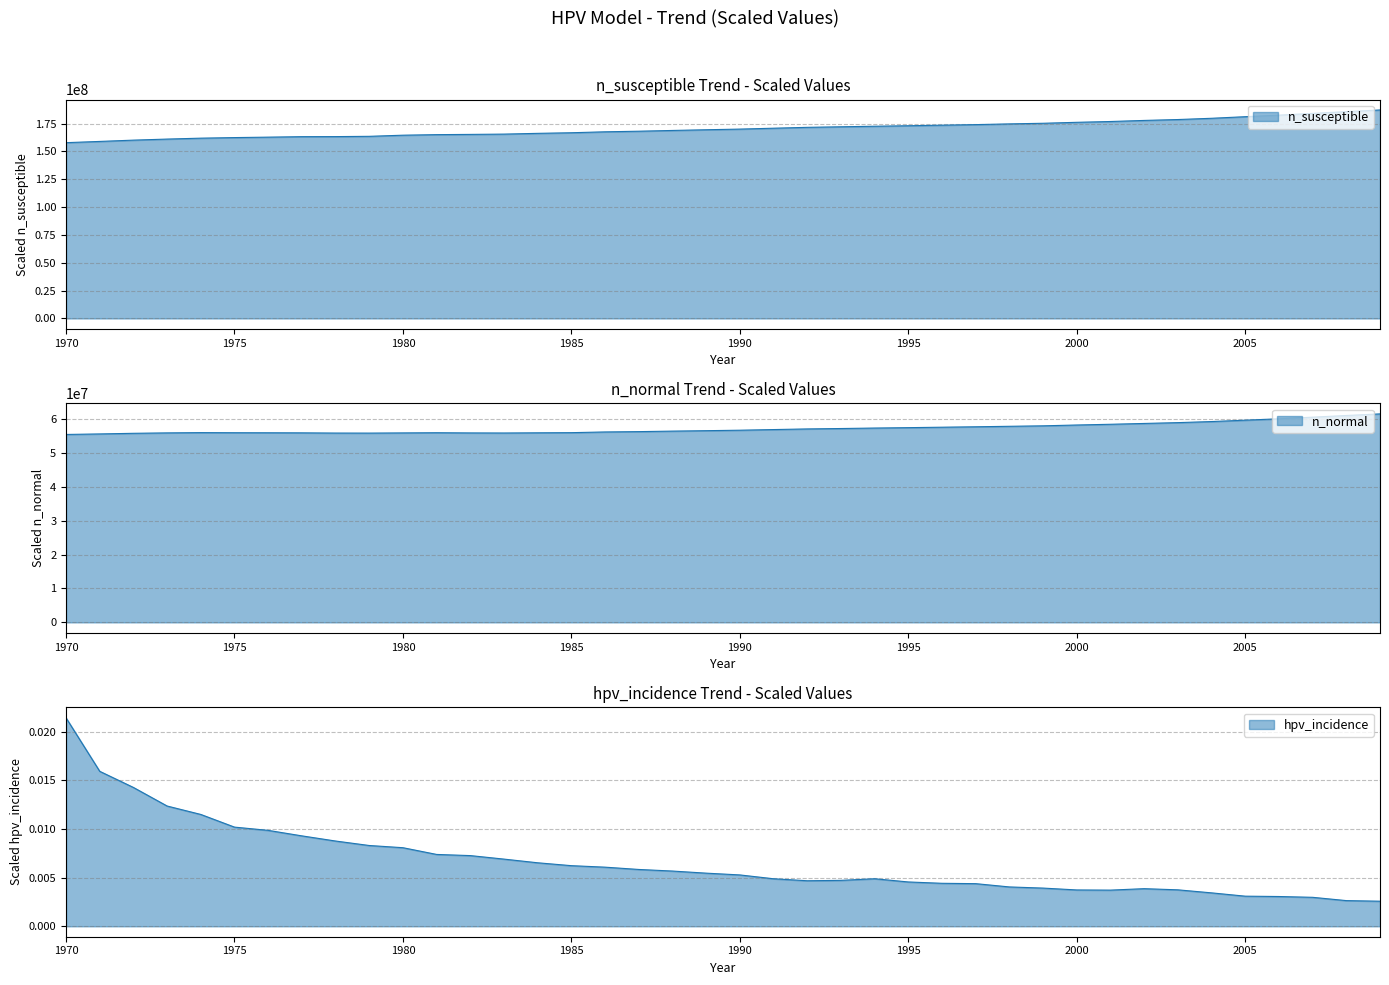

How many lines are shown in the chart?

3